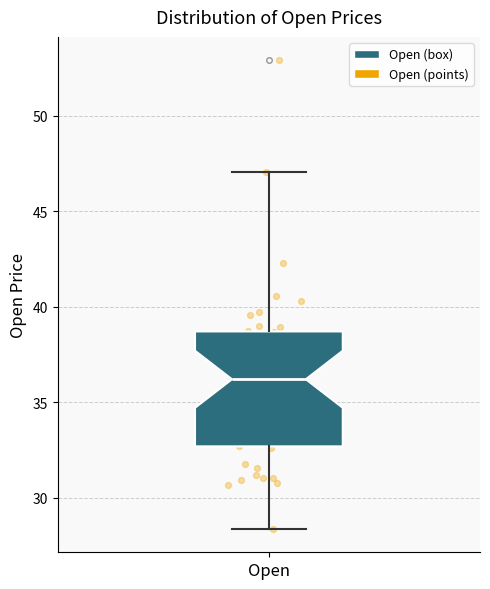

Transcribe this box plot: give where the median line is, the range the box spans, and where the two whiskers end, as read against the y-axis. The values are not printed on the chart, so give them approximately, as read against the axis.

median 36.0, box 32.5 to 38.5, whiskers 28.5 to 47.0